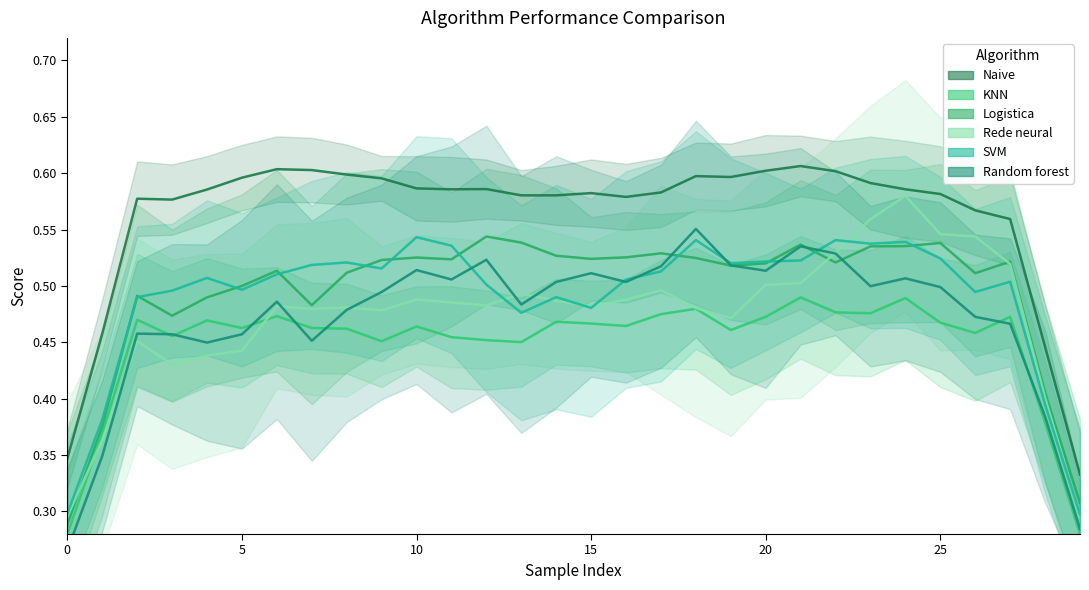

Is the value of SVM at 25 greater than the value of KNN at 8?

Yes